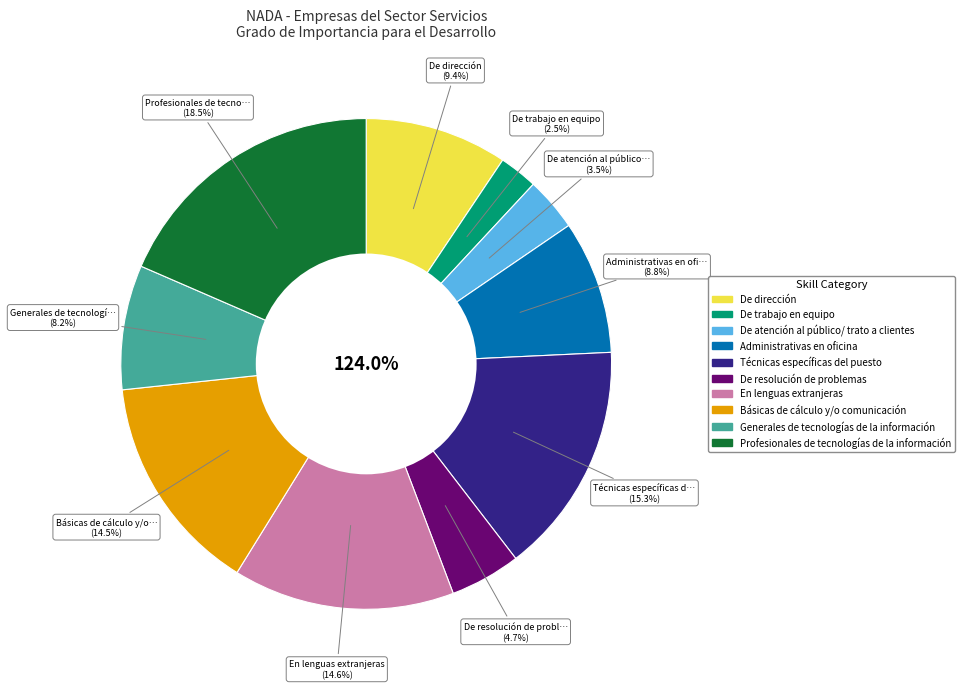

Is there any slice that represents more than half of the pie?

No